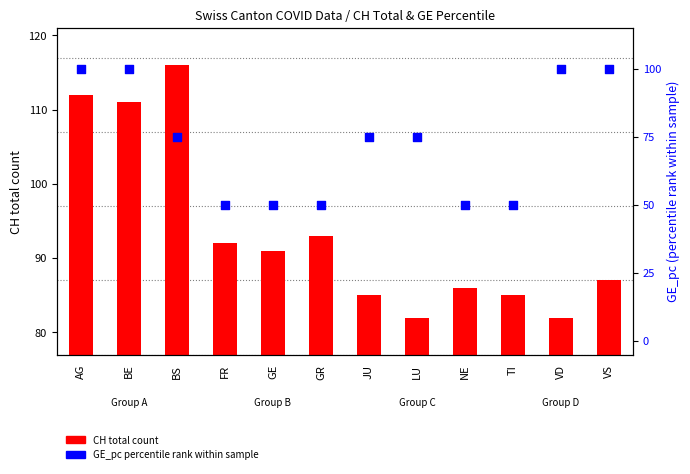

Which series has the largest total across all categories?

CH total count